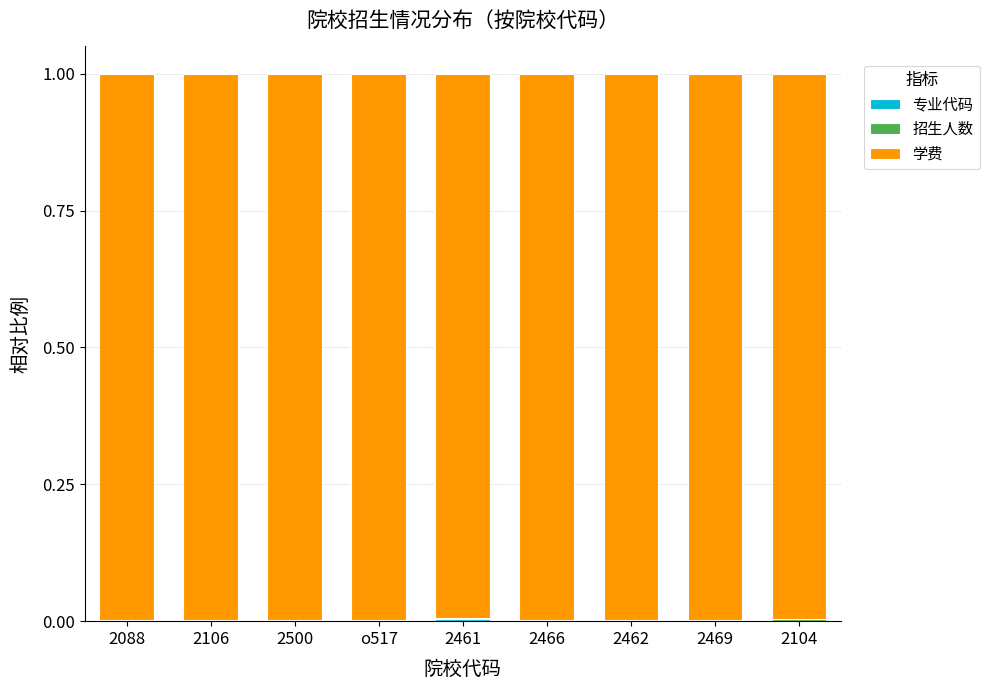

Does the chart contain stacked bars?

Yes